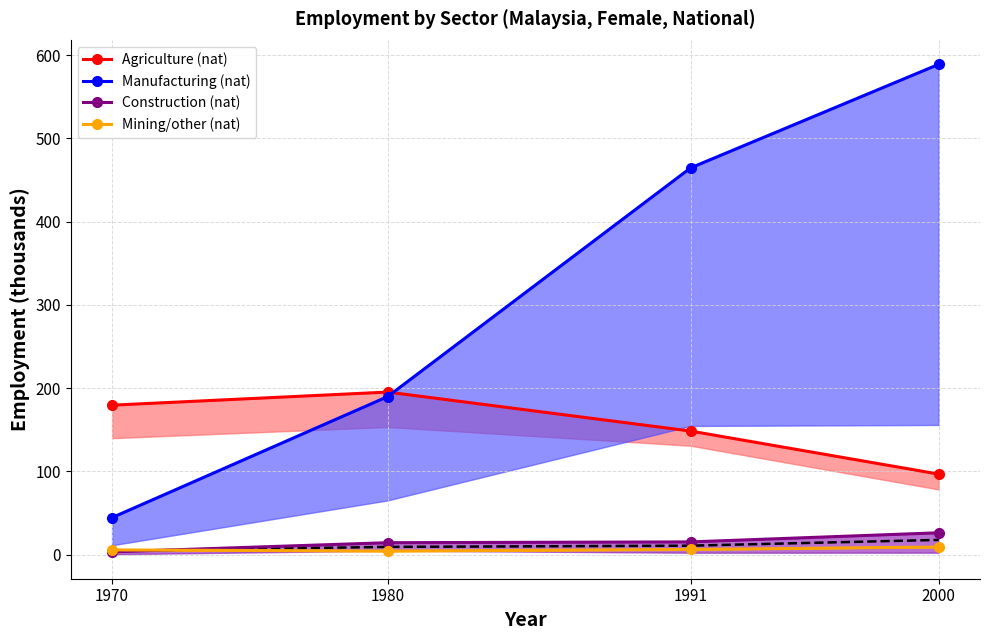

How many data points in Construction (nat) are above 15?

2